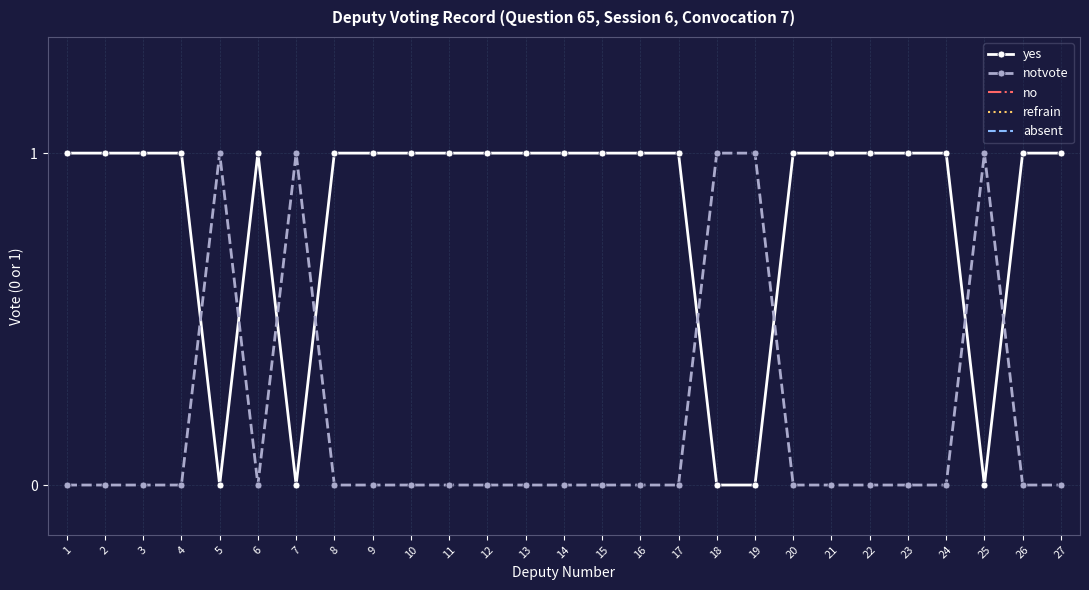

List the series in order of their overall mean, lowest first.

notvote, yes